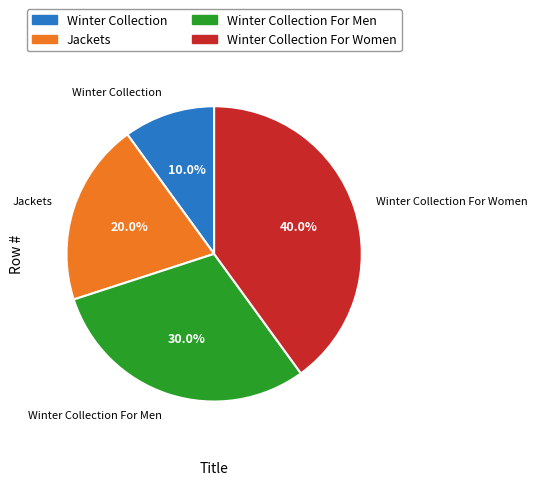

Is it true that Jackets is 6% of the pie?

False